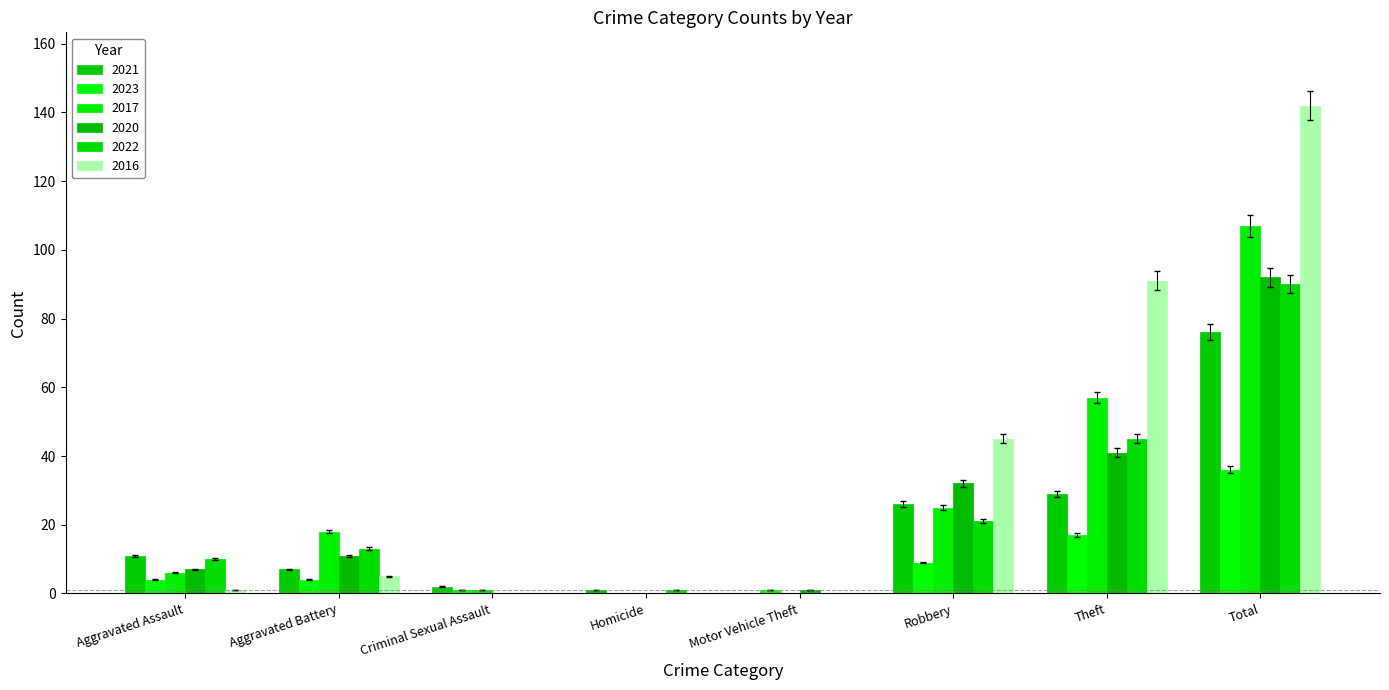

At which label is 2017 closest to 53?

Theft